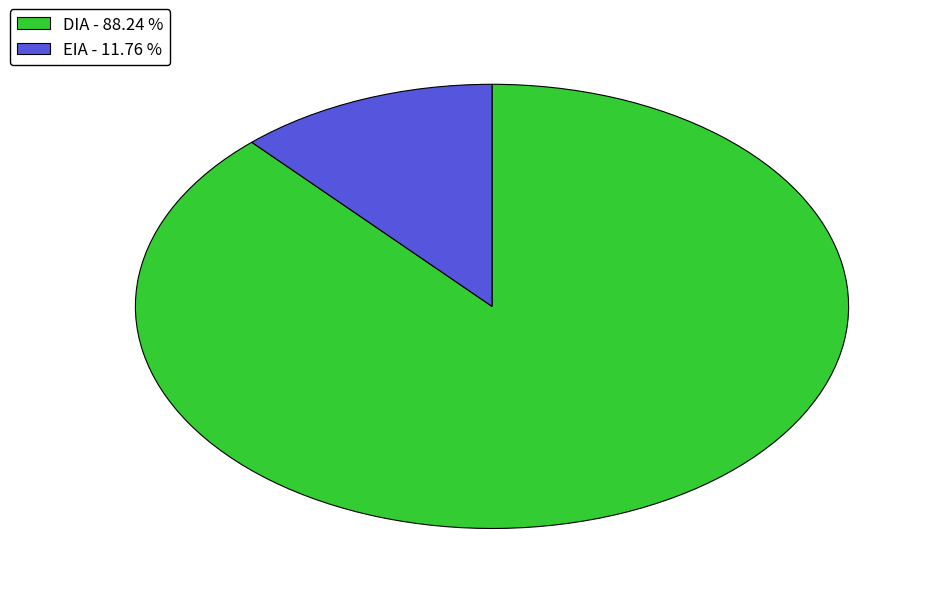

Is the sum of DIA - 88.24 % and EIA - 11.76 % greater than half?

Yes